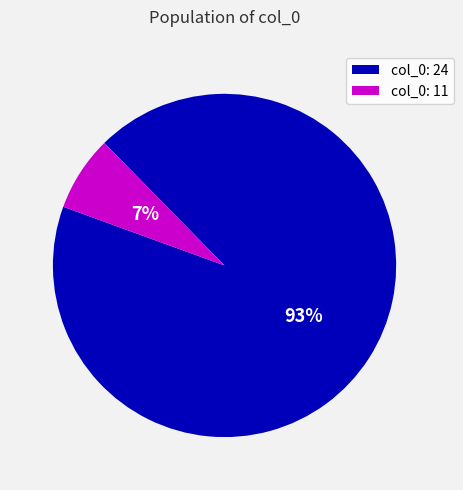

Count the number of slices in the pie.

2